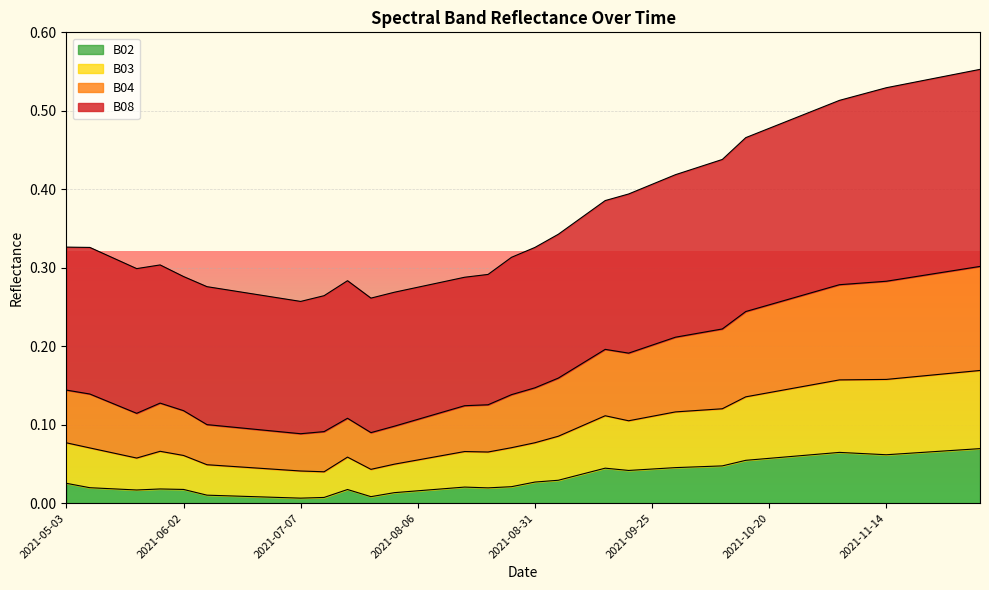

Between 2021-08-31 and 2021-10-20, which series saw the biggest shift?

B08